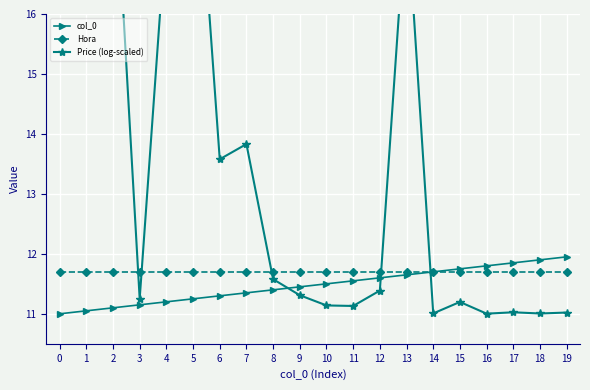

The value of Hora at 5 is 7.9. True or false?

False